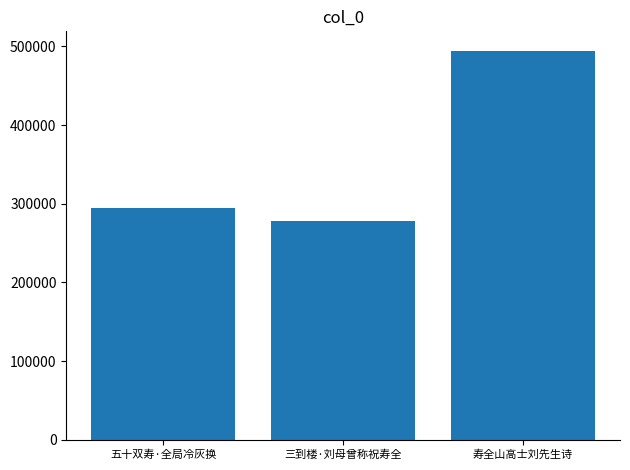

The chart shows a value of 676675 at 寿全山高士刘先生诗. True or false?

False